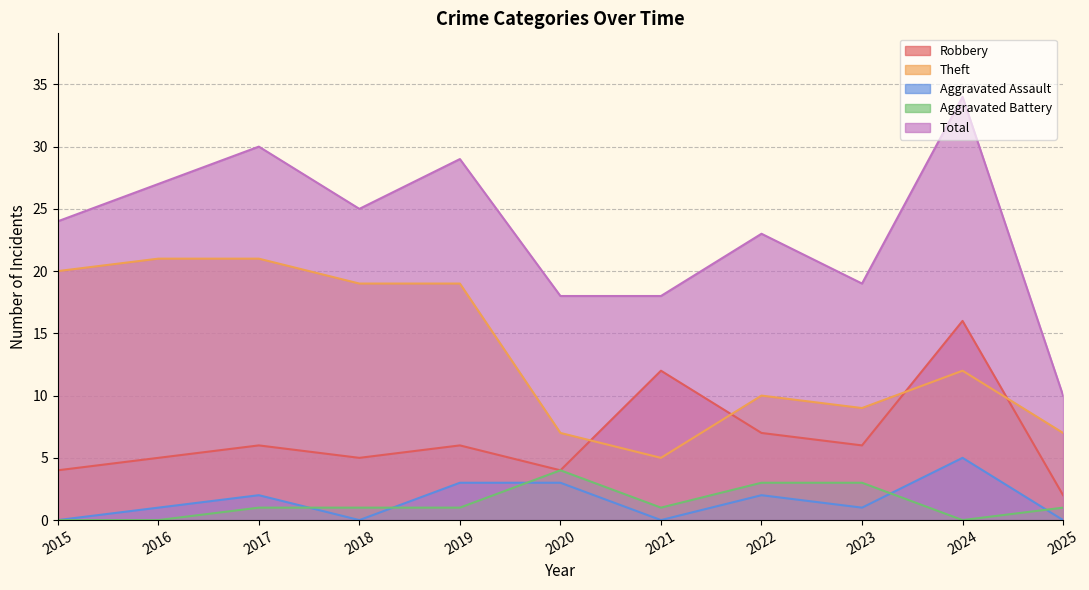

What is the average value of the Robbery series?

7